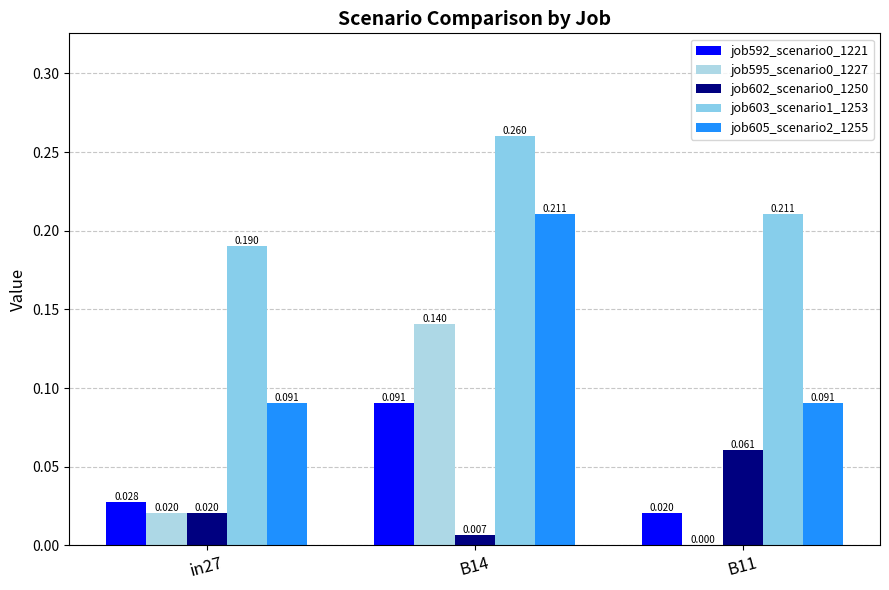

Count the number of categories in the chart.

3